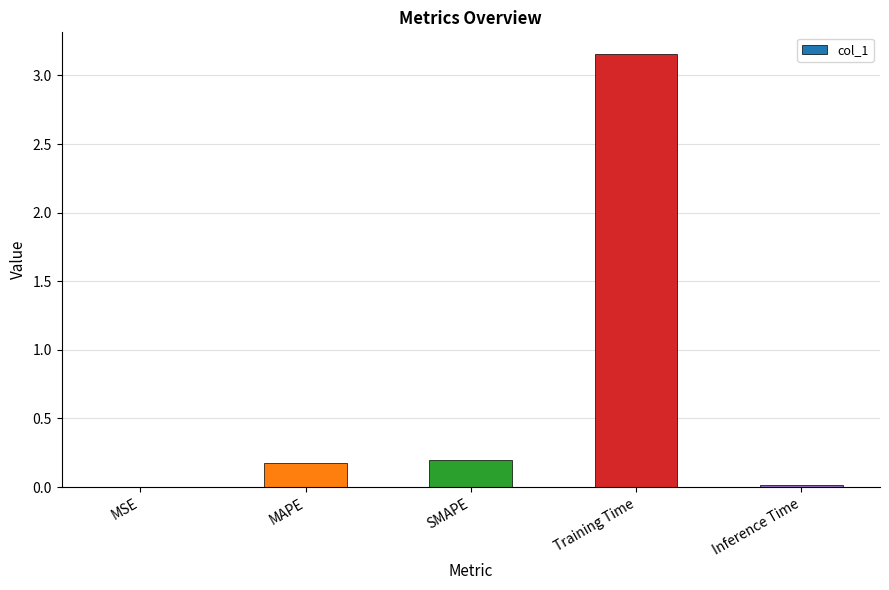

Which category has the highest value across all series?

Training Time